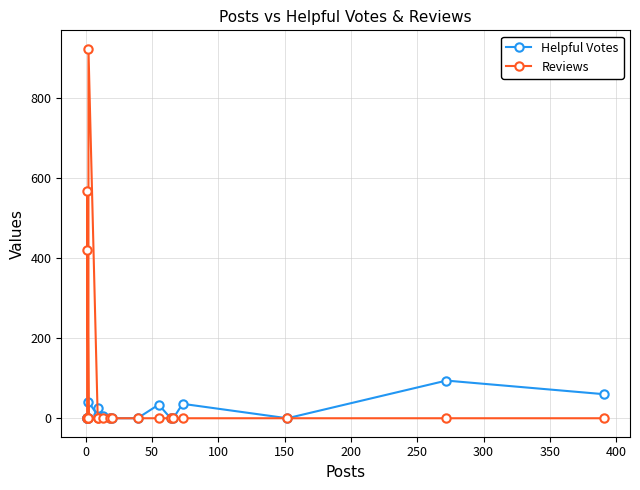

Count the number of categories in the chart.

20